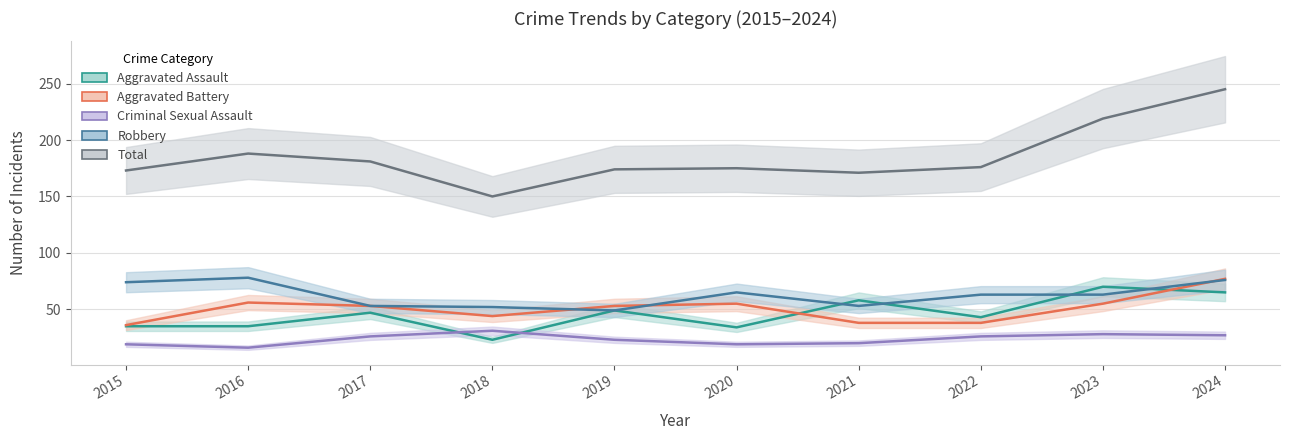

Reading left to right, what are all the values shown in this chart?

Aggravated Assault: 2015=35	2016=35	2017=47	2018=23	2019=49	2020=34	2021=58	2022=43	2023=70	2024=65
Aggravated Battery: 2015=36	2016=56	2017=53	2018=44	2019=53	2020=55	2021=38	2022=38	2023=55	2024=77
Criminal Sexual Assault: 2015=19	2016=16	2017=26	2018=31	2019=23	2020=19	2021=20	2022=26	2023=28	2024=27
Robbery: 2015=74	2016=78	2017=53	2018=52	2019=49	2020=65	2021=53	2022=63	2023=63	2024=76
Total: 2015=173	2016=188	2017=181	2018=150	2019=174	2020=175	2021=171	2022=176	2023=219	2024=245